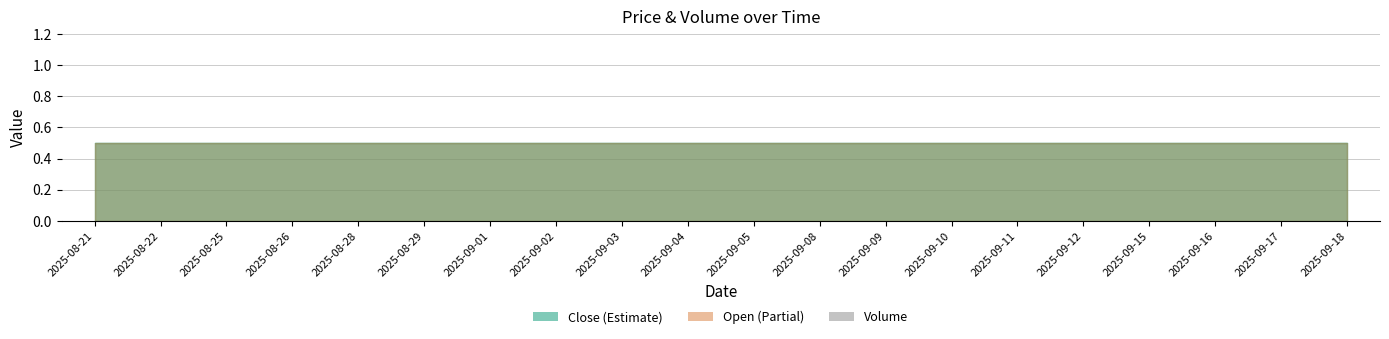

Which label corresponds to the smallest value in the chart?

2025-08-21